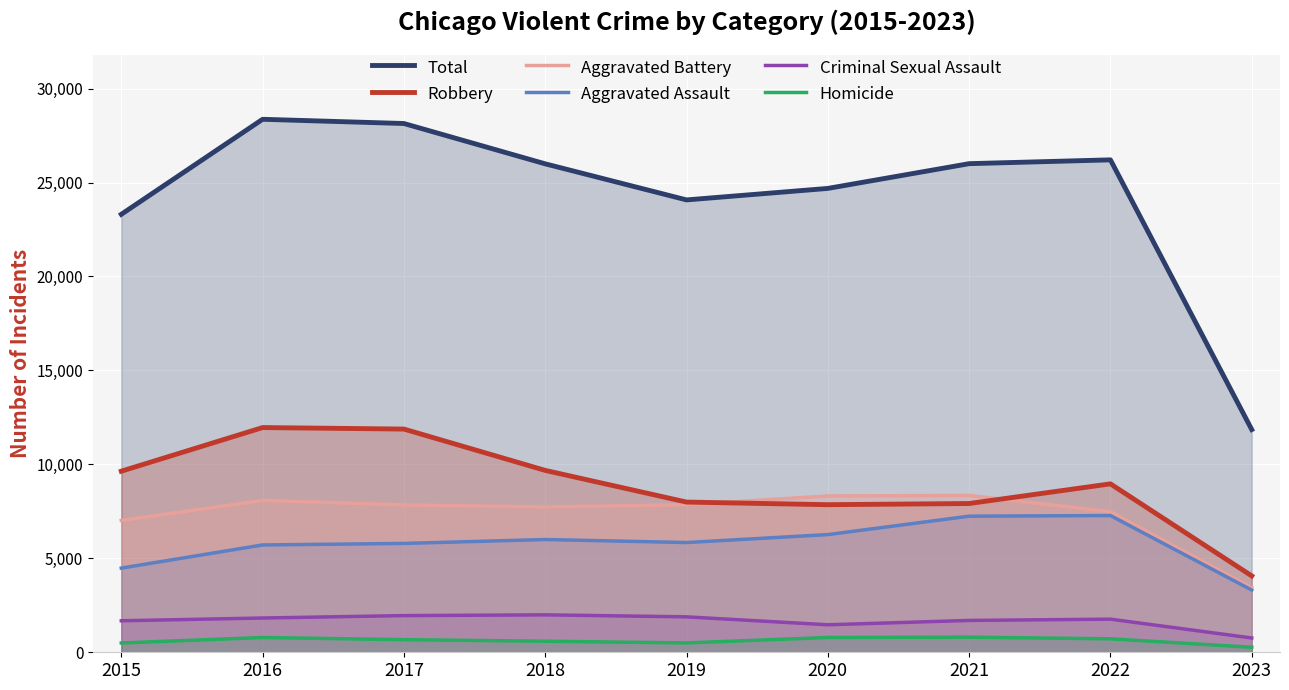

Which category has the lowest value in the Criminal Sexual Assault series?

2023